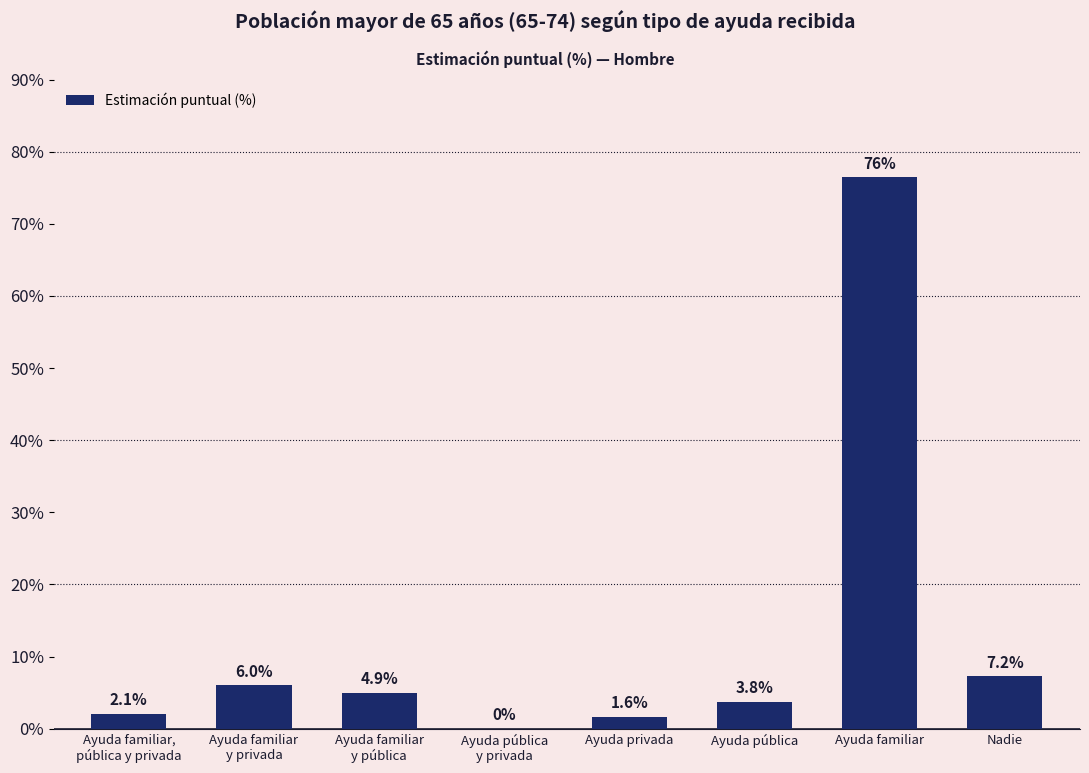

Are the bars horizontal?

No